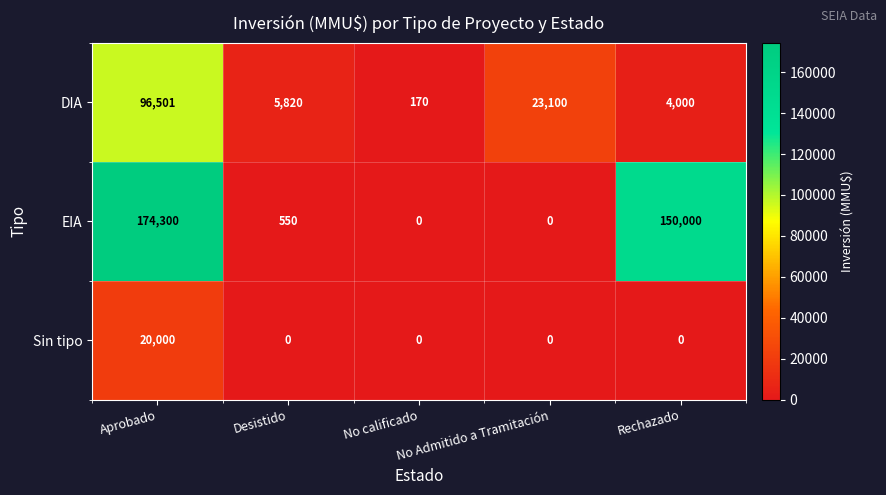

What is the average value of the EIA series?

64970